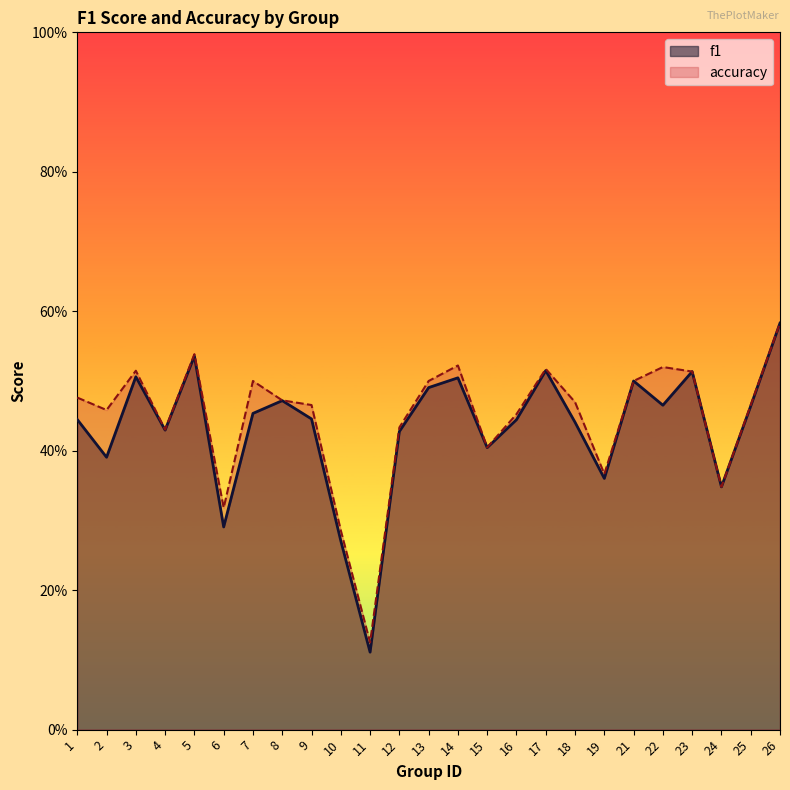

What is the sum of the accuracy values at 18 and 22?

1.0